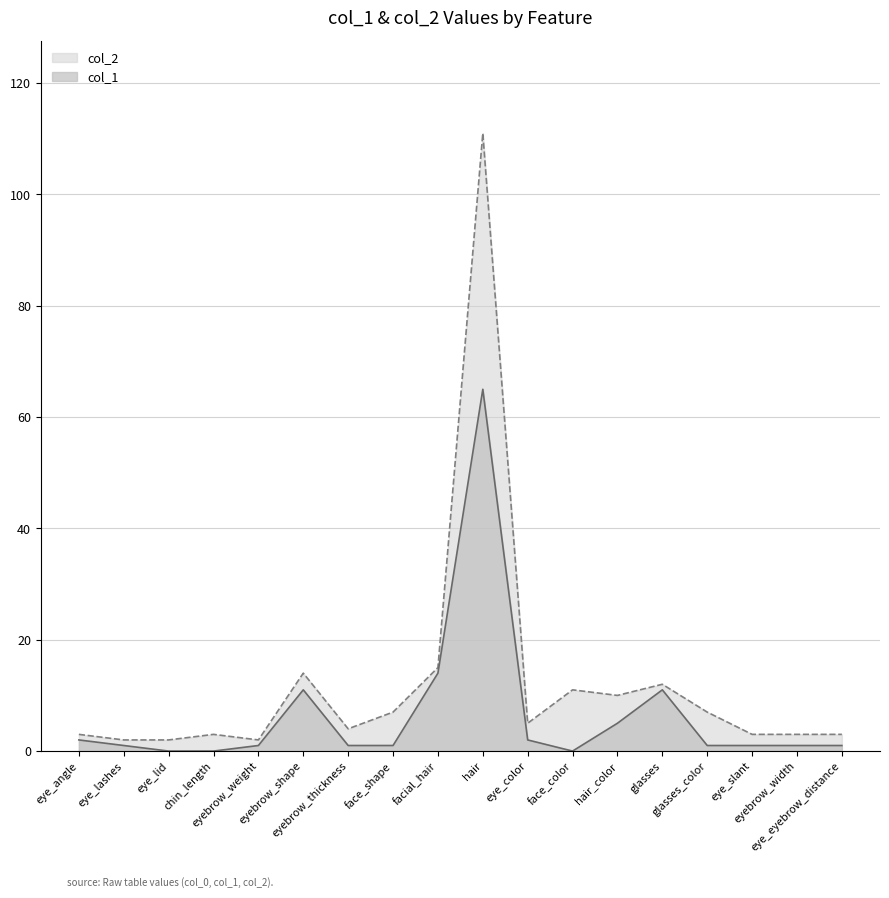

How many interior local valleys does the col_2 series have?

4